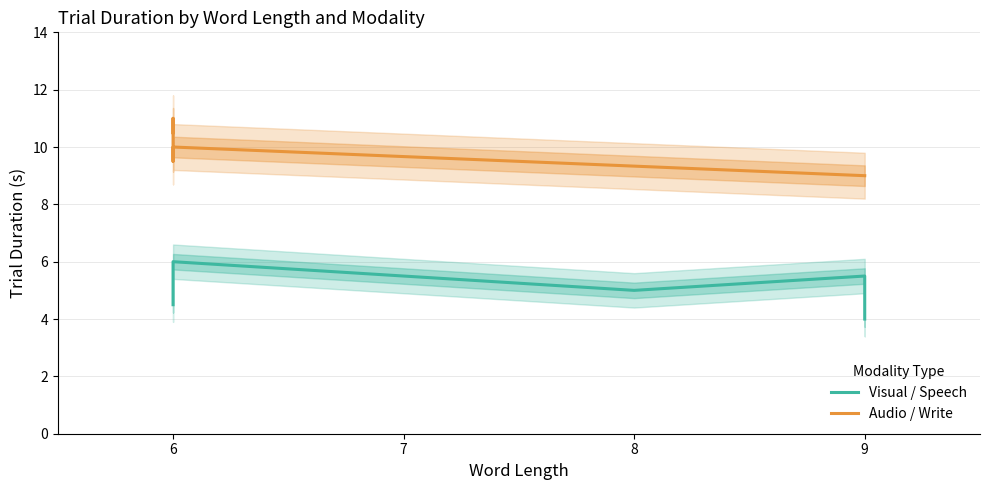

Is this an area chart (filled region under the line)?

No